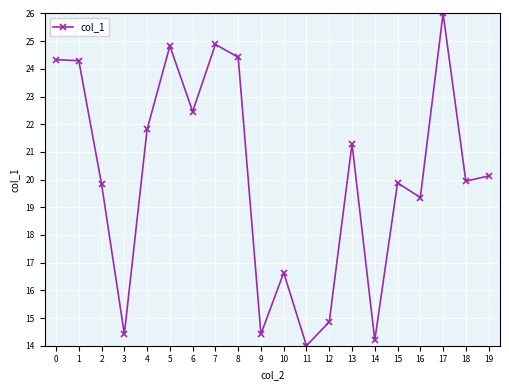

What is the difference between the maximum and second lowest values?

11.8